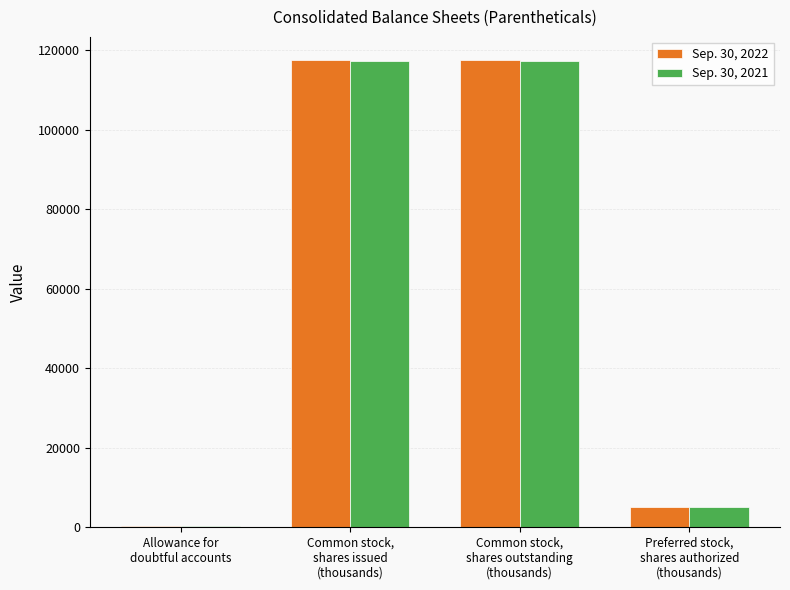

What is the maximum value shown in the chart?

117472